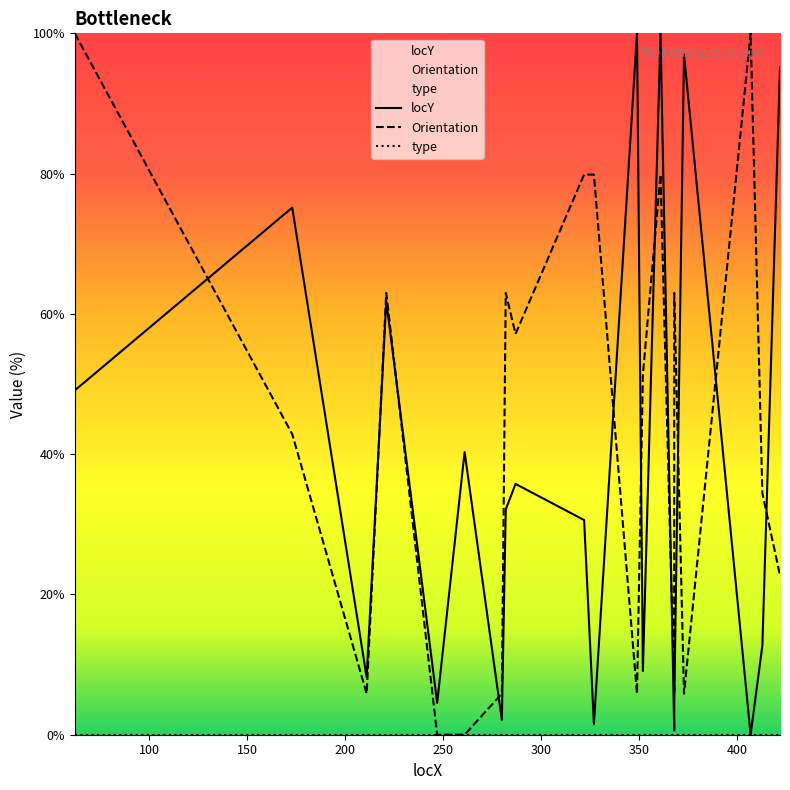

Which series ends up on top after the final intersection of Orientation and locY?

locY